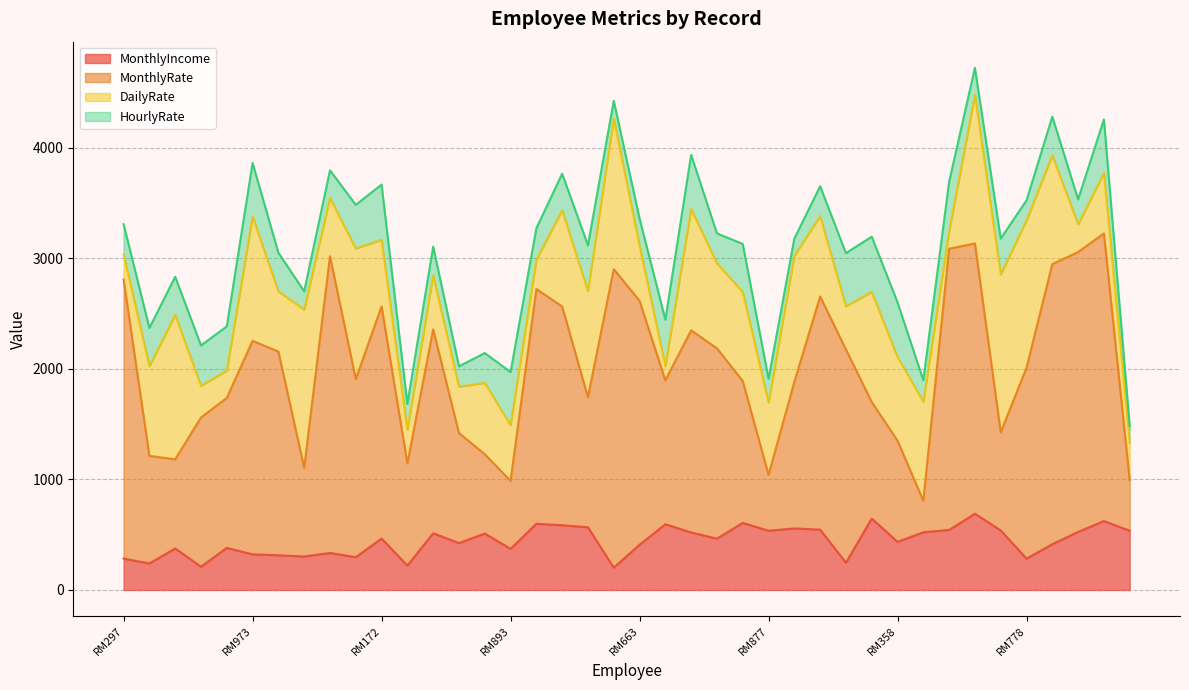

At how many categories does at least one series exceed 2447?

13